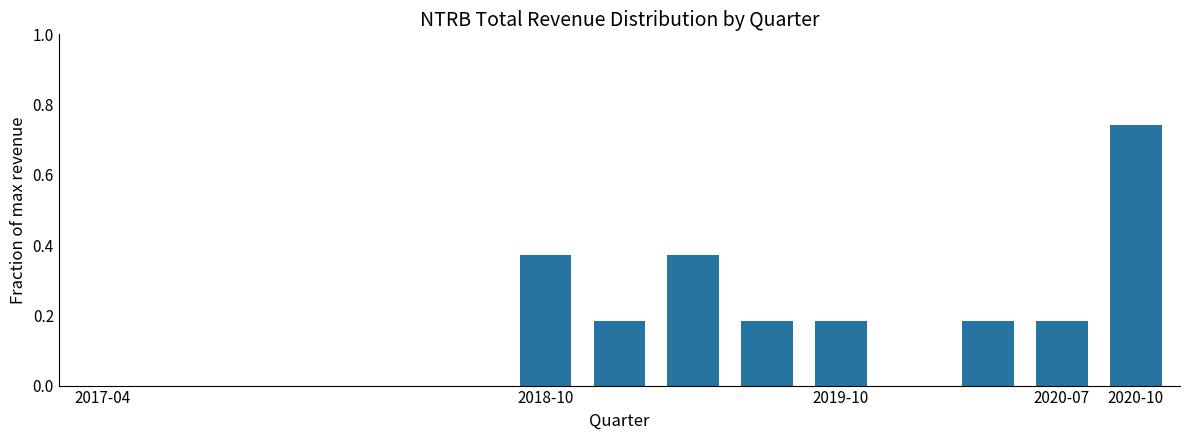

True or false: the data shows 0.3 at 2020-07.

False